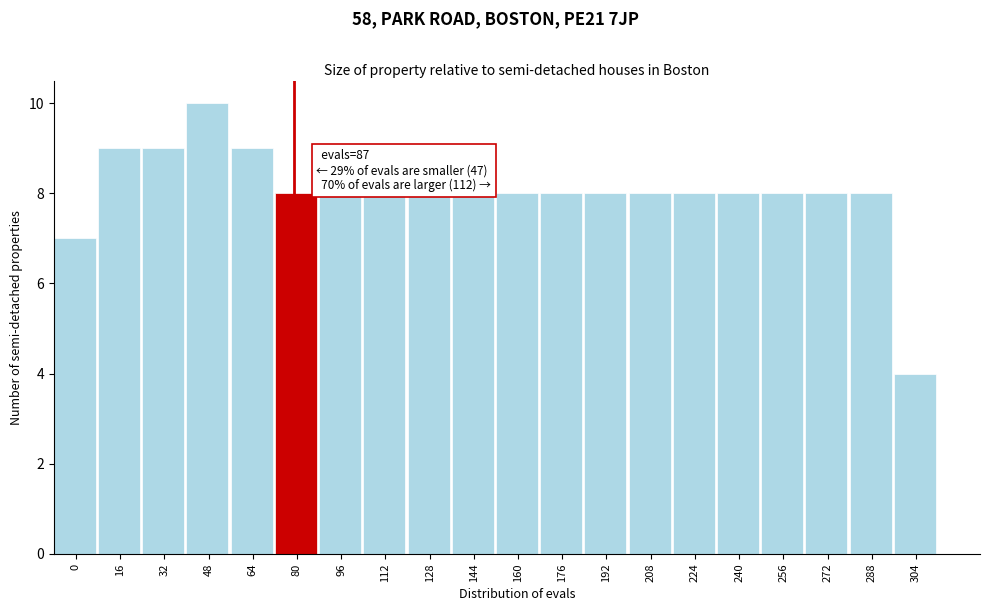

Reading left to right, what are all the values shown in this chart?

7	9	9	10	9	8	8	8	8	8	8	8	8	8	8	8	8	8	8	4